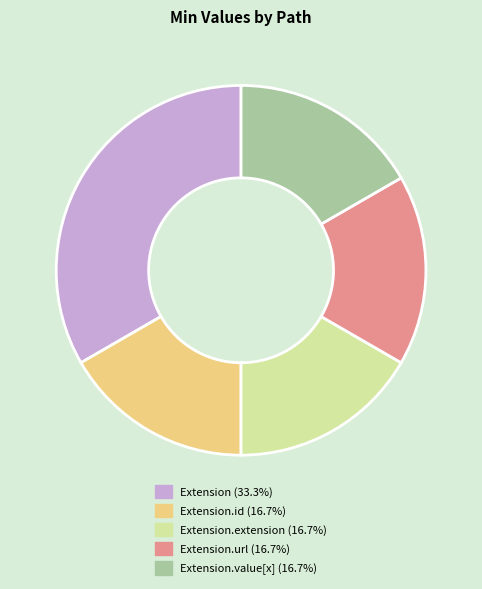

Is there any slice that represents more than half of the pie?

No